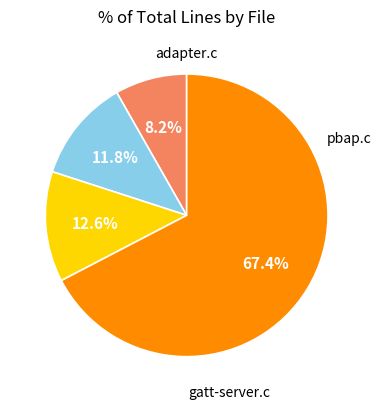

To the nearest percent, what is the average slice percentage?

25%